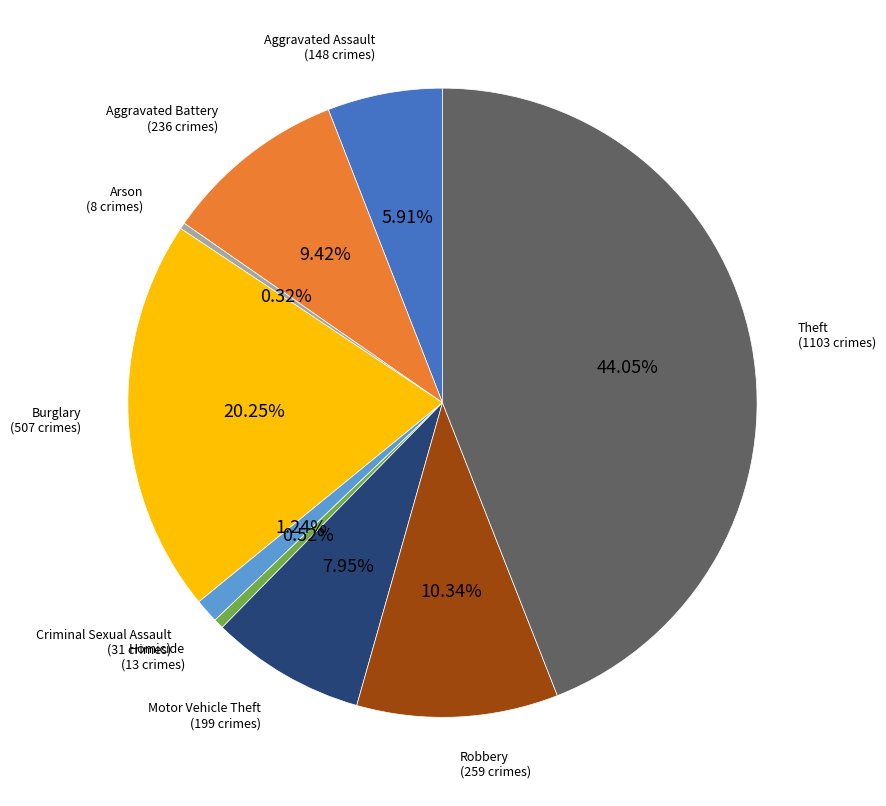

Does Theft represent more than half of the total?

No